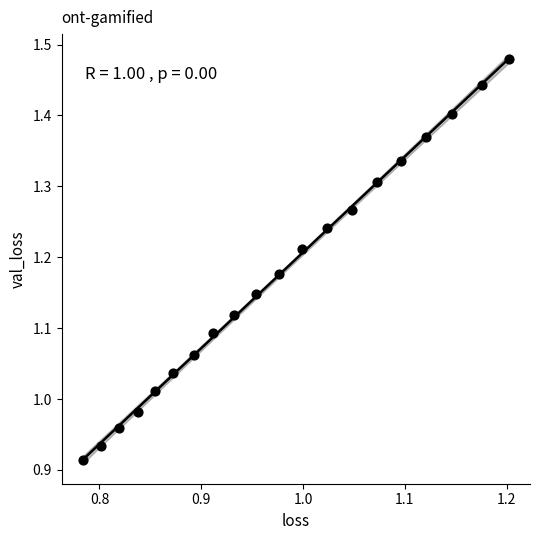

What is the range of Y values (max minus min)?

0.6